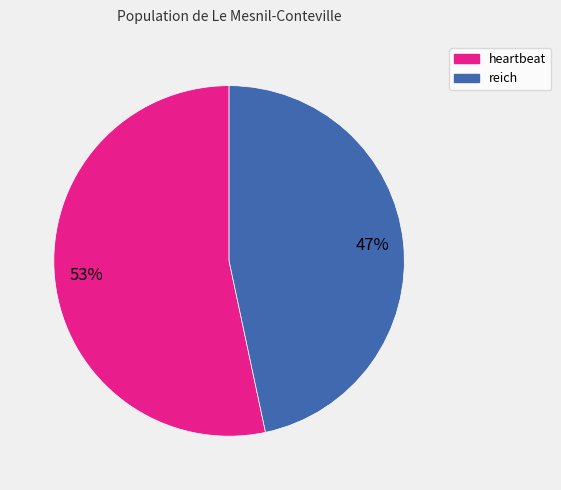

What is the ratio of the value at heartbeat to the value at reich?

1.1